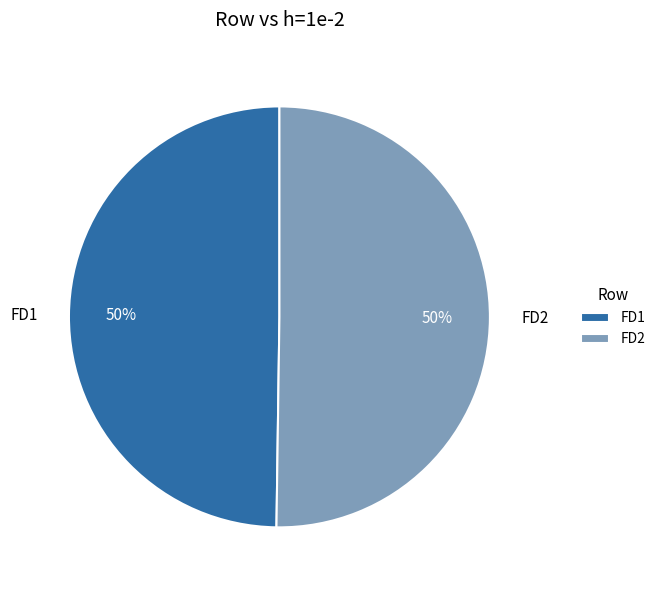

How many segments does this pie chart have?

2